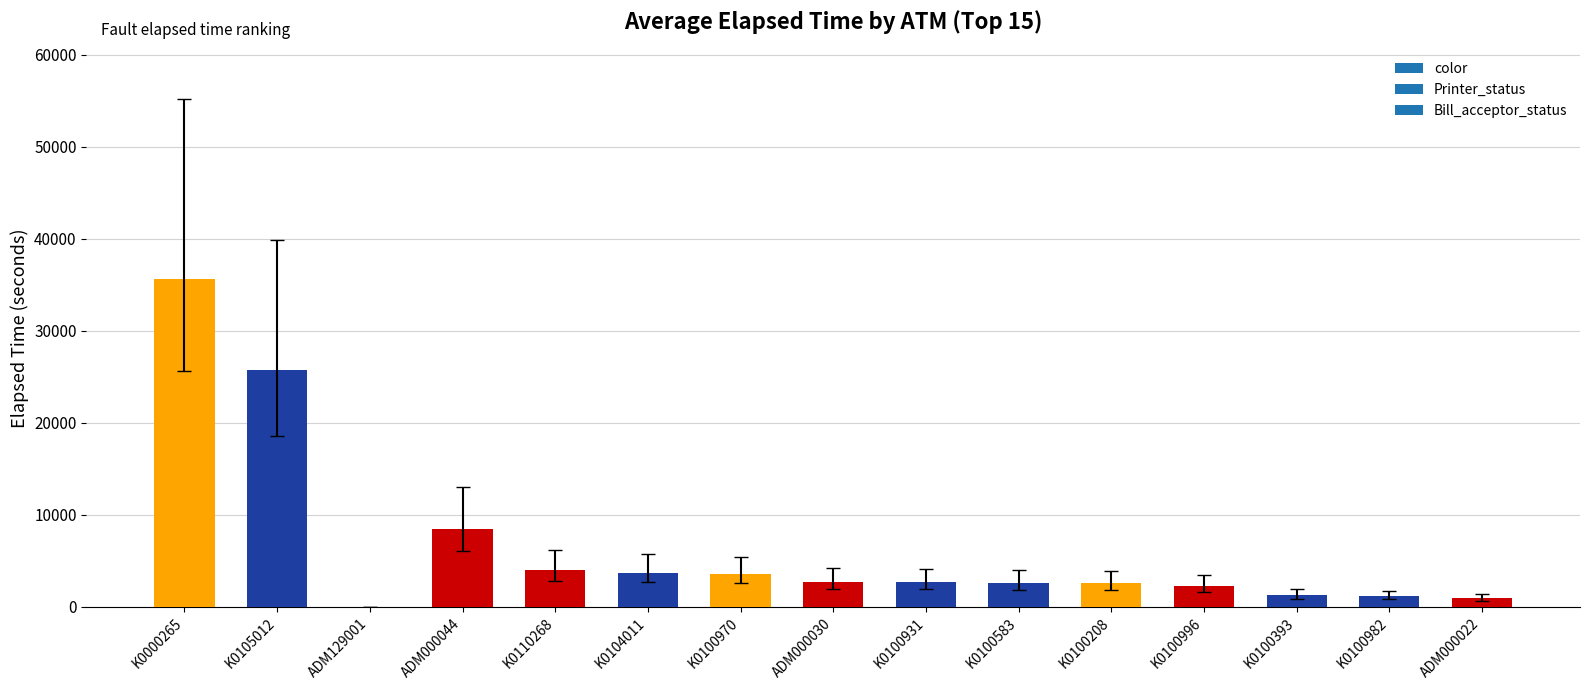

How many distinct data groups are displayed?

1